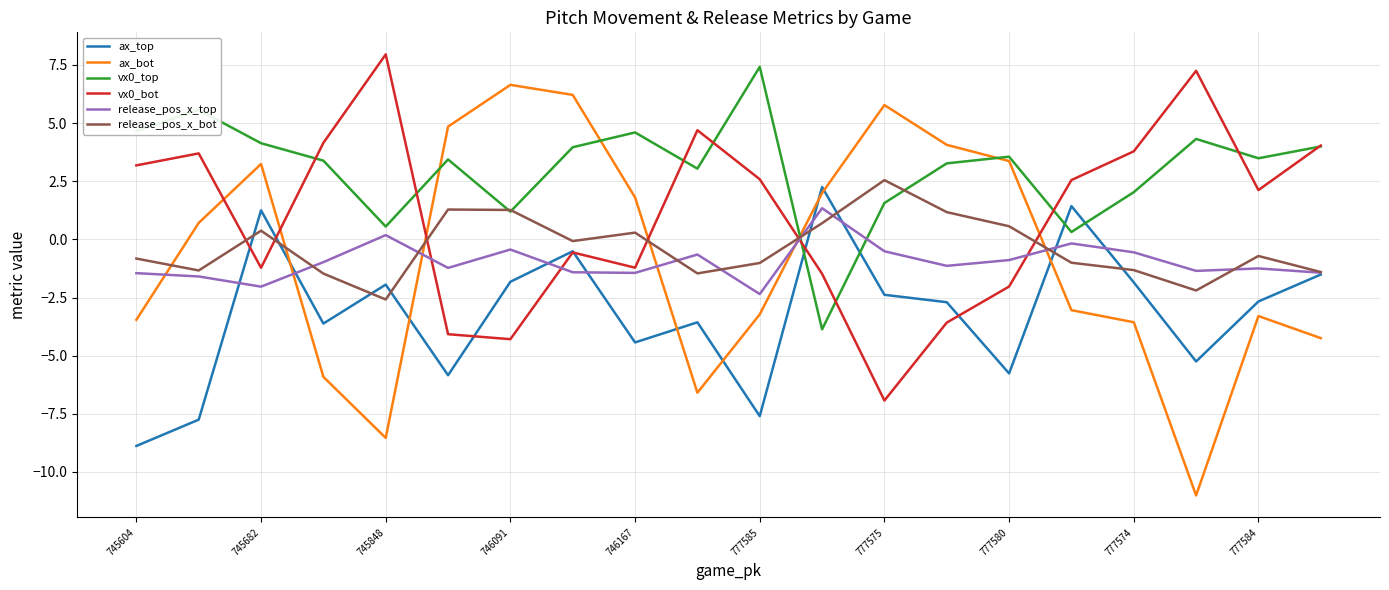

True or false: release_pos_x_bot and release_pos_x_top intersect in this chart.

True